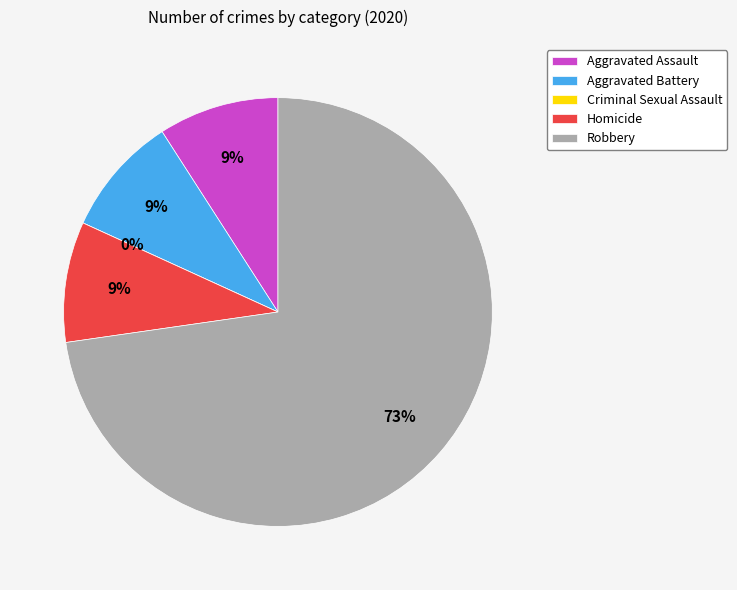

Is it true that Homicide is 9% of the pie?

True